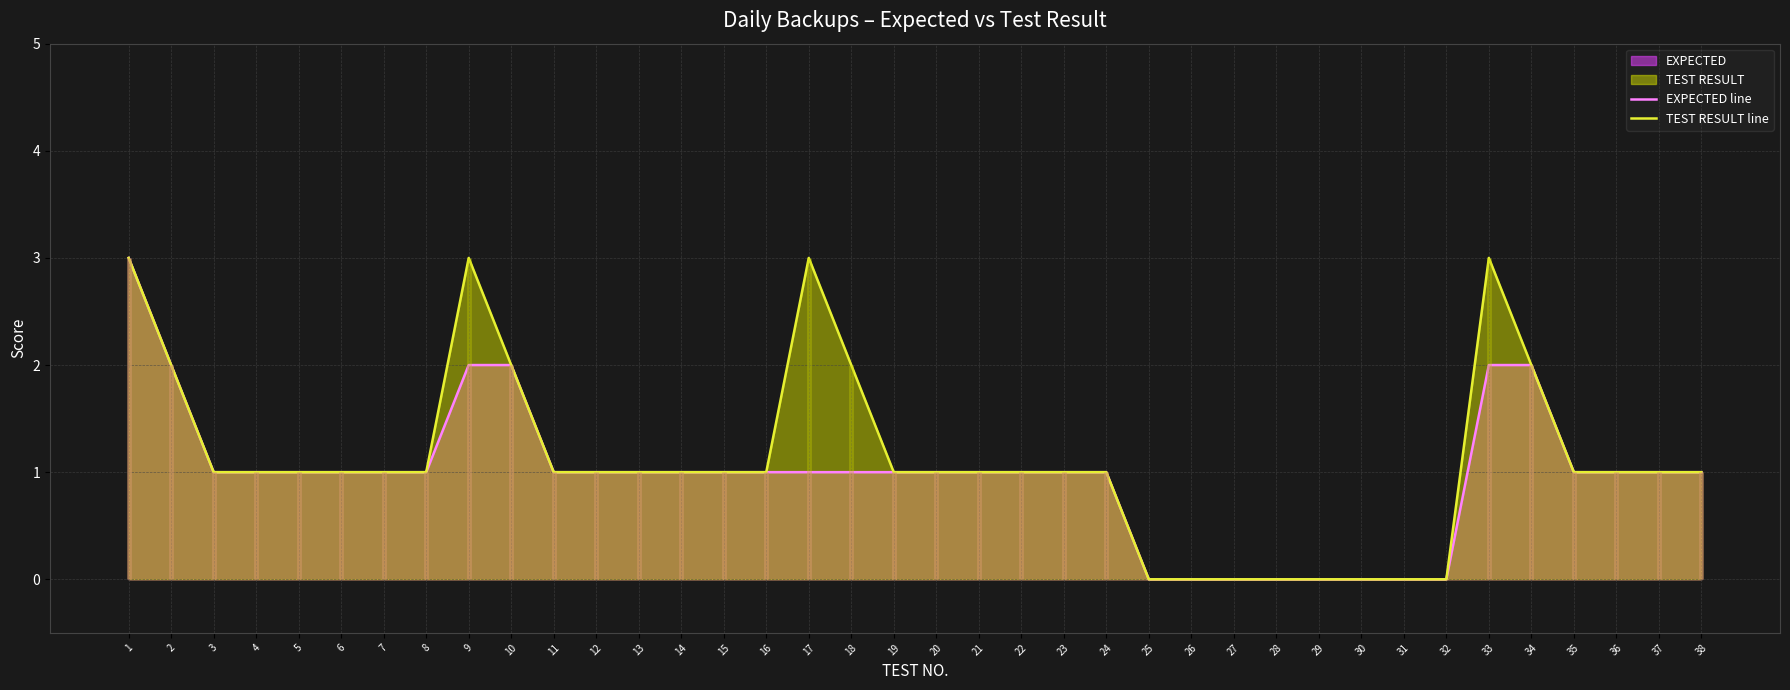

Which category has the lowest value across all series?

25